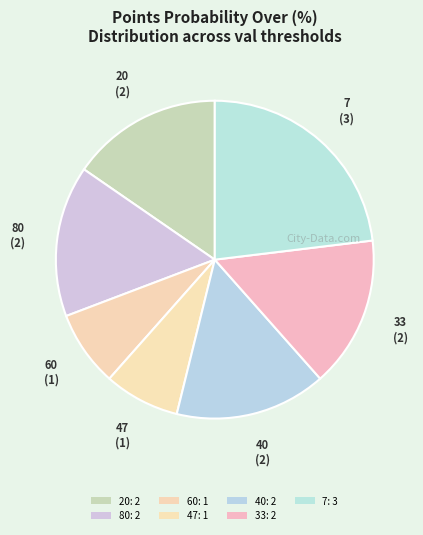

How many segments does this pie chart have?

7